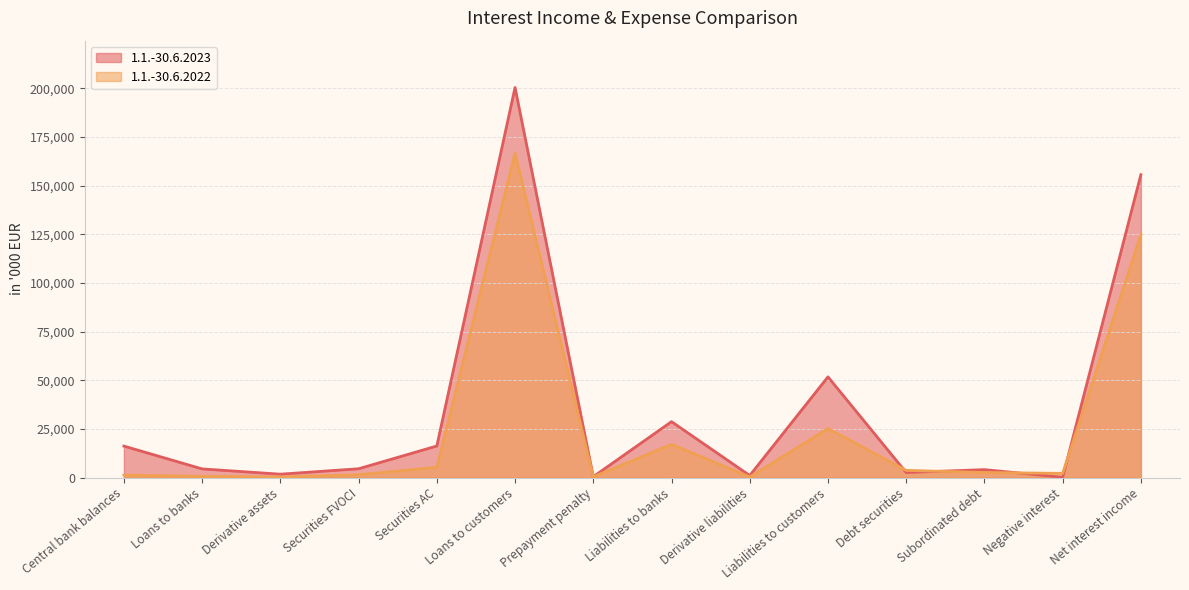

Is it true that 1.1.-30.6.2022 equals 342 at Prepayment penalty?

True